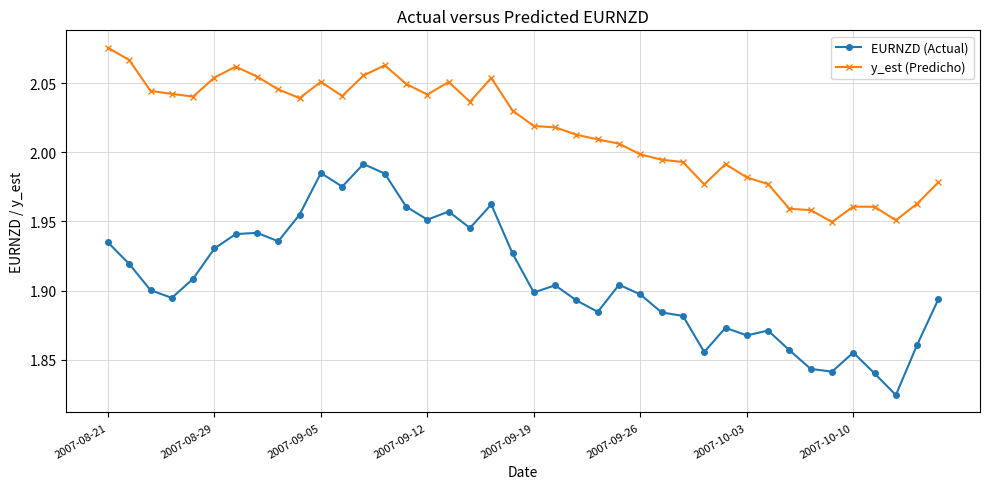

Does the chart display data point markers on the line(s)?

Yes